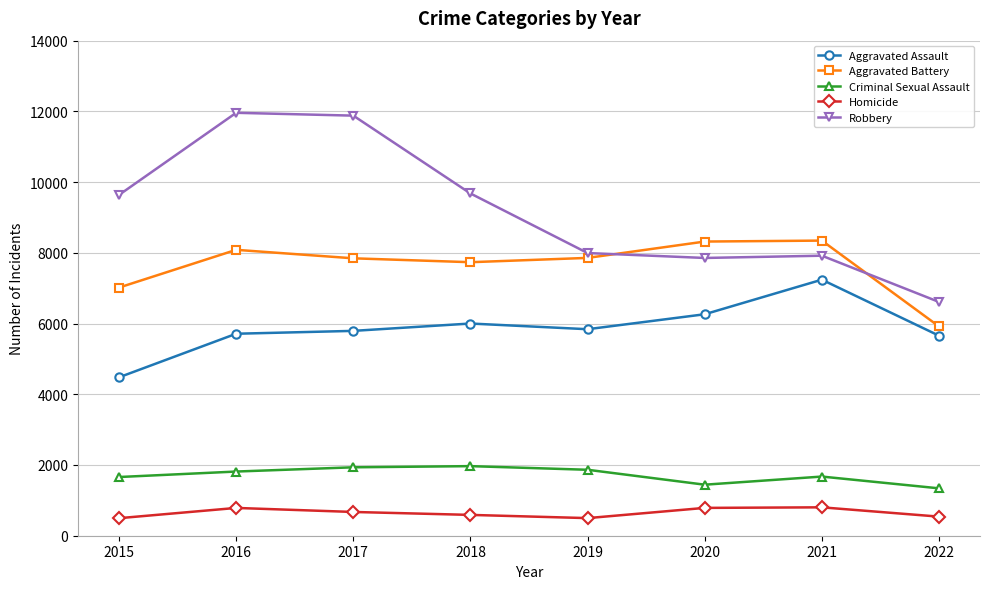

At how many categories does at least one series exceed 3300?

8